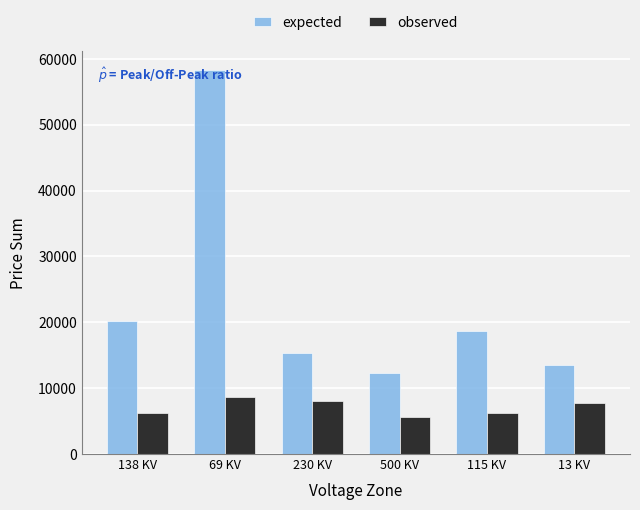

At which category is the sum across all series the highest?

69 KV